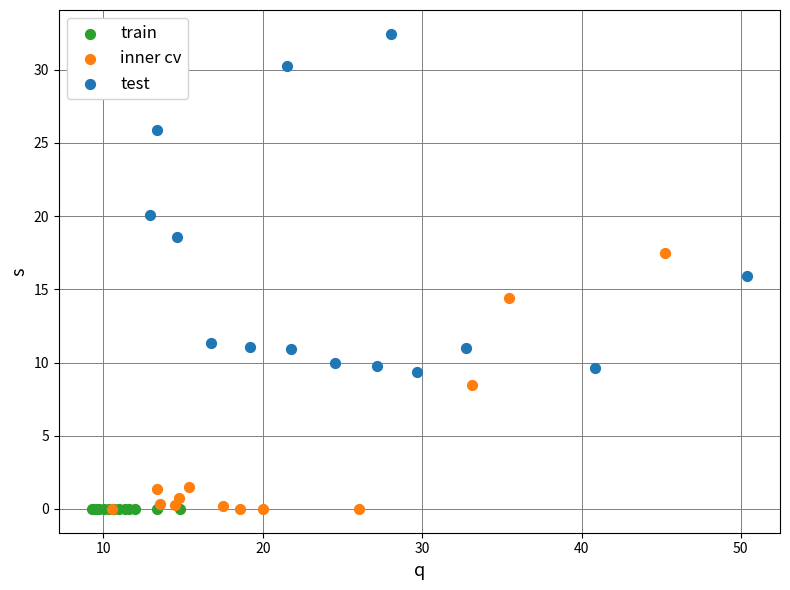

What are all the series names shown in the legend?

train, inner cv, test